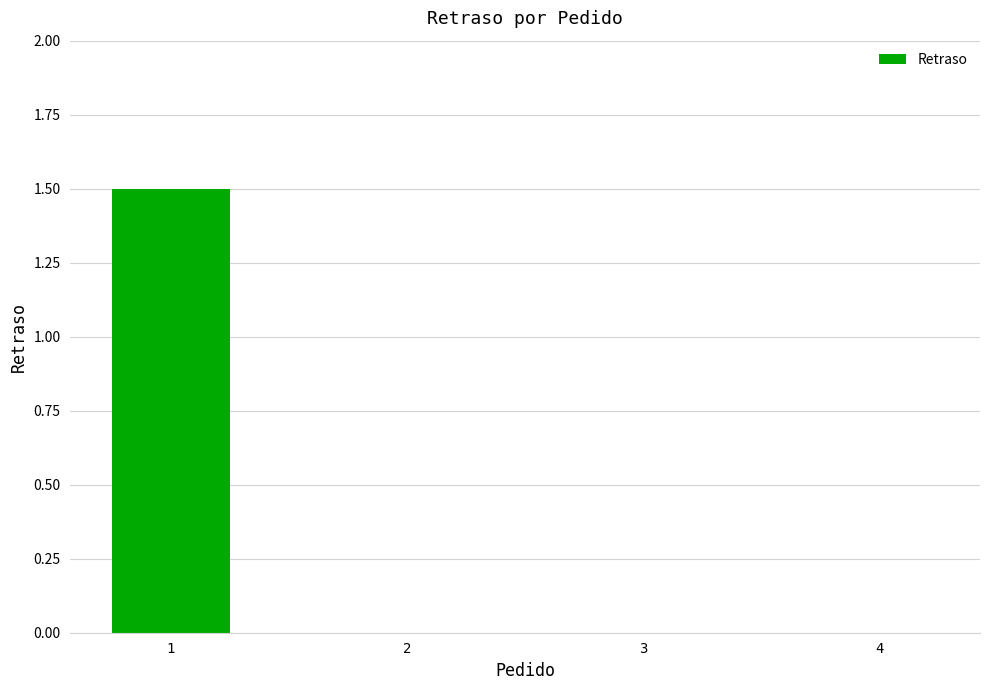

What is the maximum value shown in the chart?

1.5